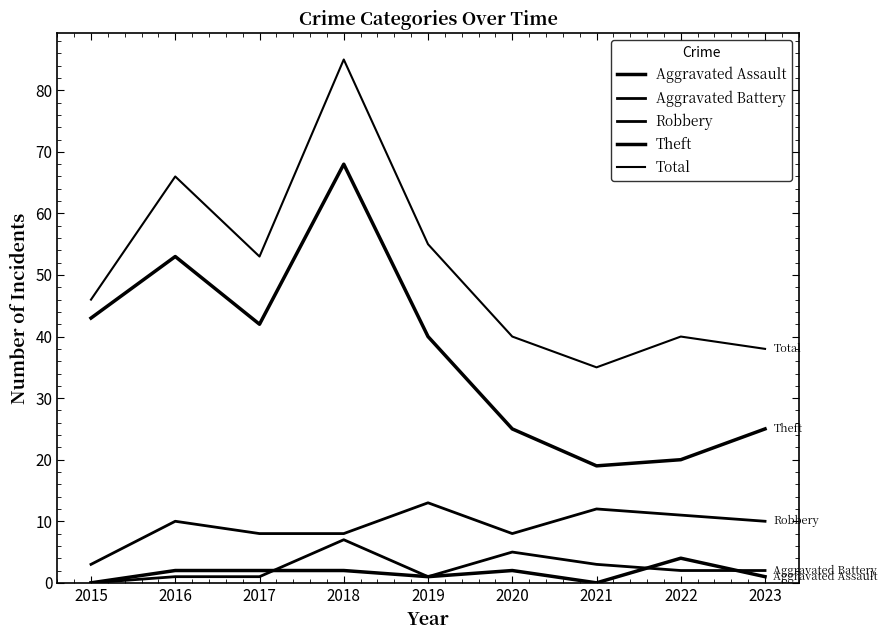

At 2020, list the series in order from largest to smallest.

Total, Theft, Robbery, Aggravated Battery, Aggravated Assault